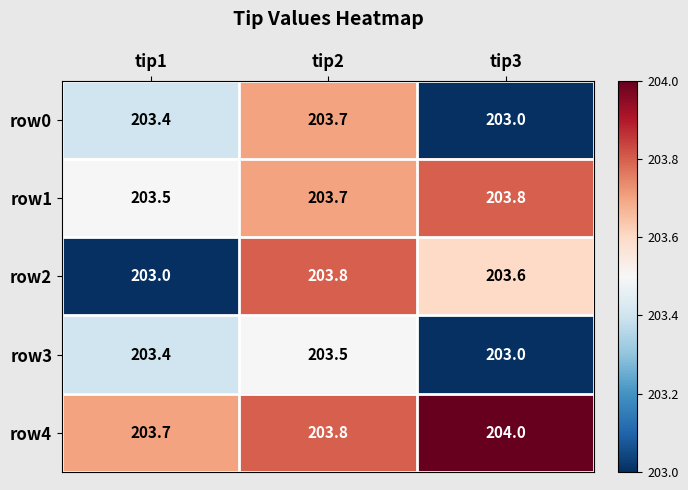

What is the difference between the second highest and minimum values in the row0 series?

0.4